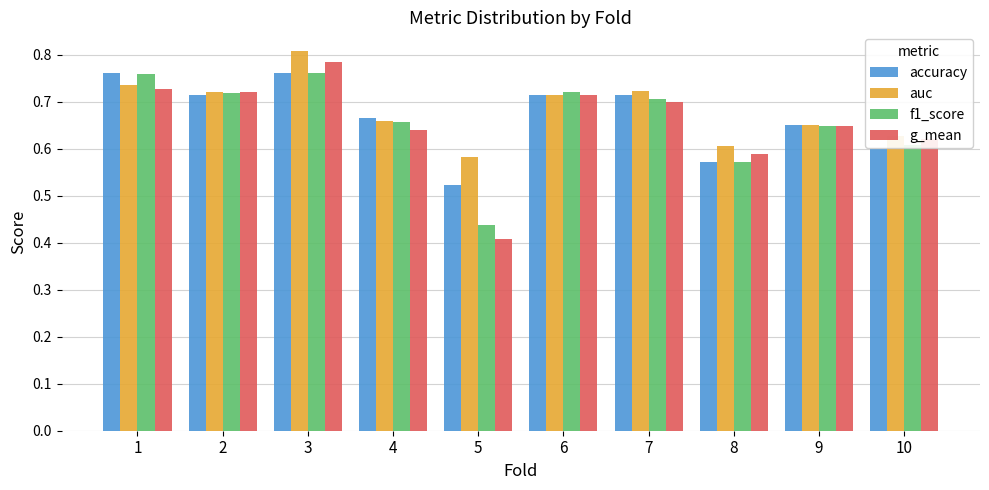

What is the difference between the g_mean values at 4 and 3?

0.1